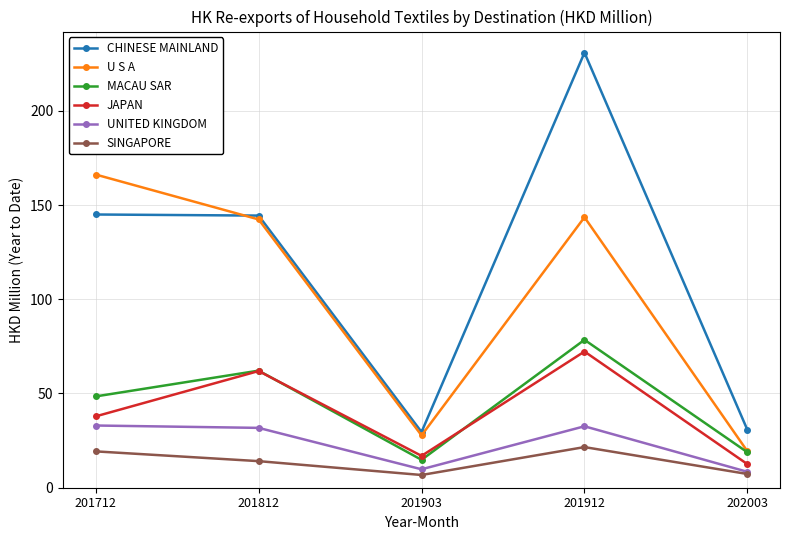

Between 201712 and 202003, which series saw the biggest shift?

U S A